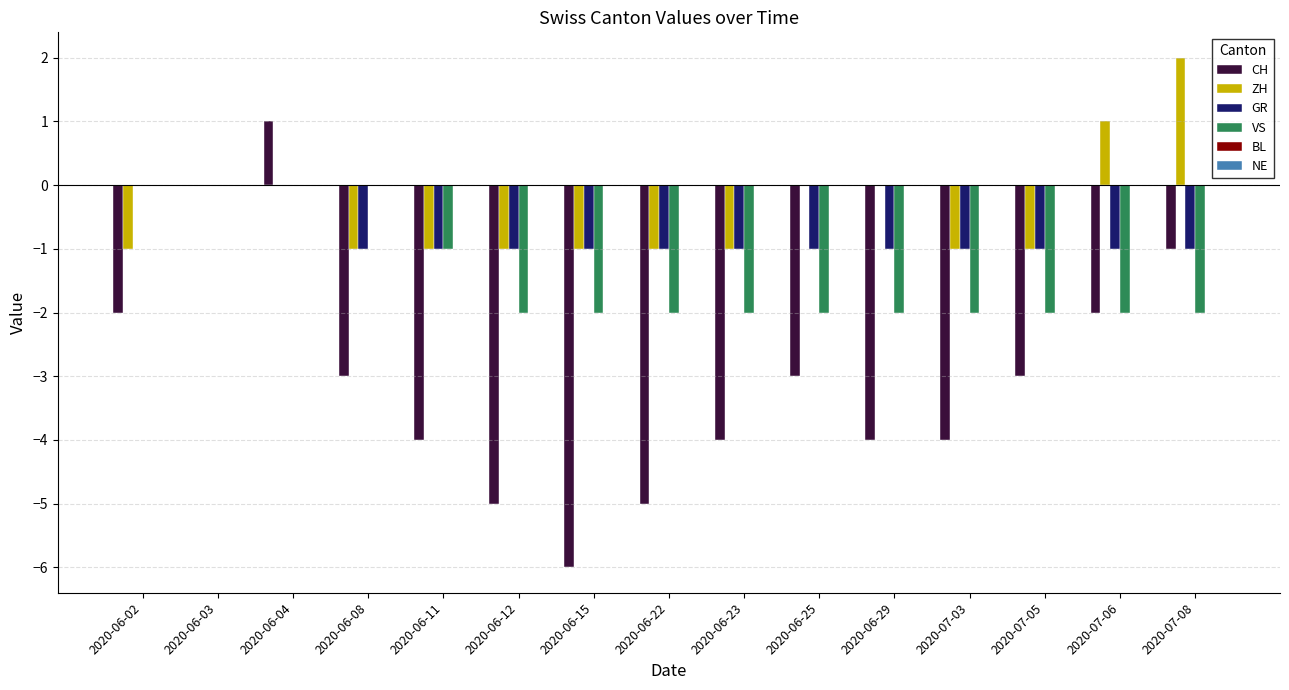

The CH series shows -5 at 2020-07-05. True or false?

False